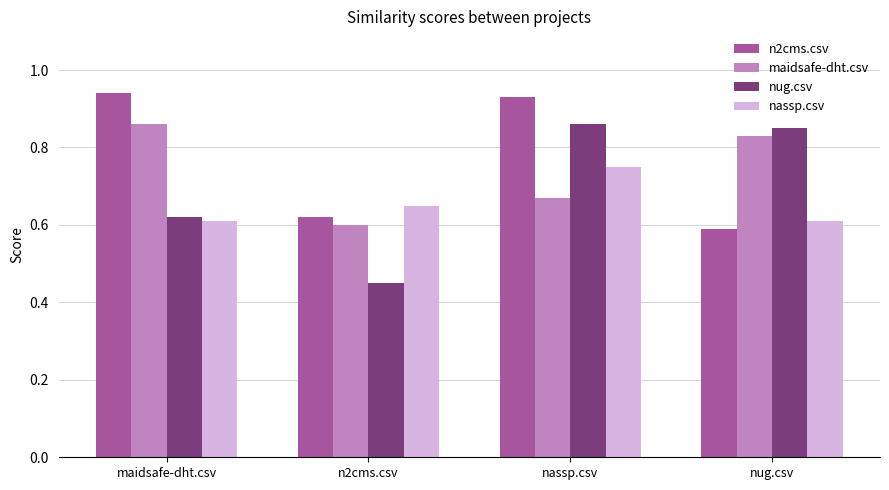

At which category does the chart reach its minimum across all series?

n2cms.csv